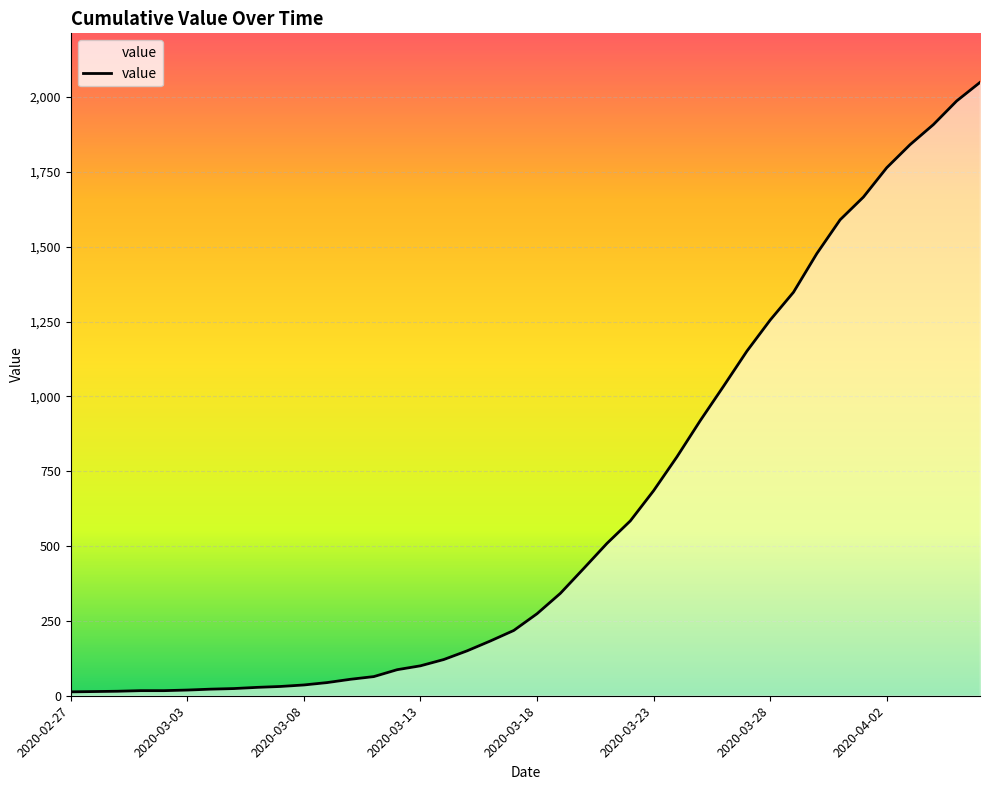

What is the difference between the maximum and minimum values?

2036